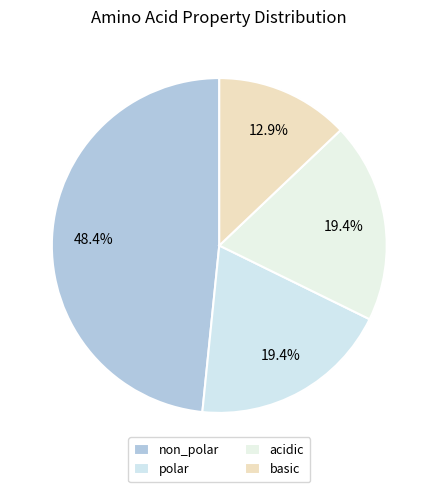

Rank the categories by value from highest to lowest.

non_polar, polar, acidic, basic